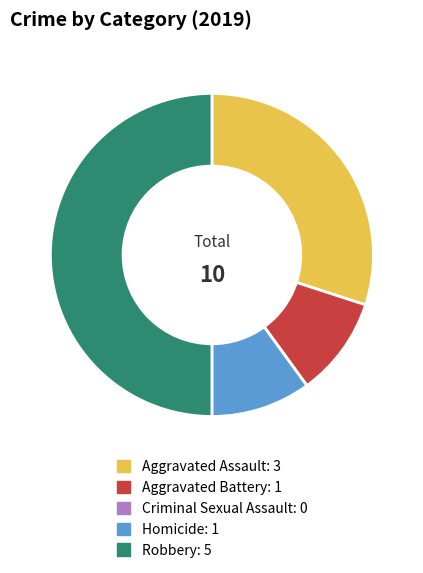

Which slice is the largest?

Robbery